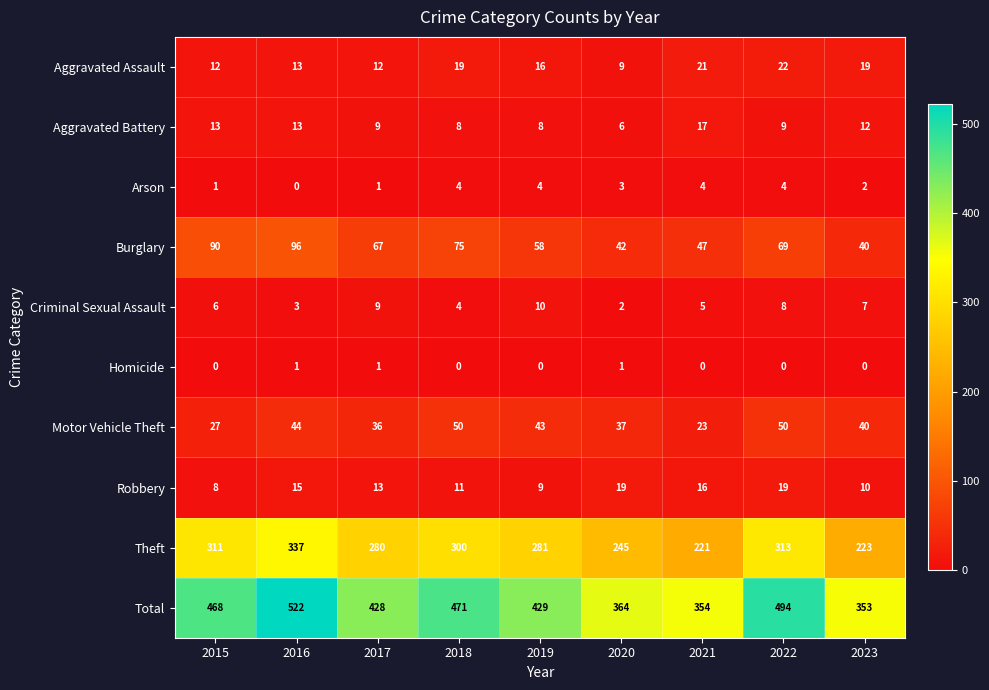

True or false: Total has a value of 316 at 2022.

False